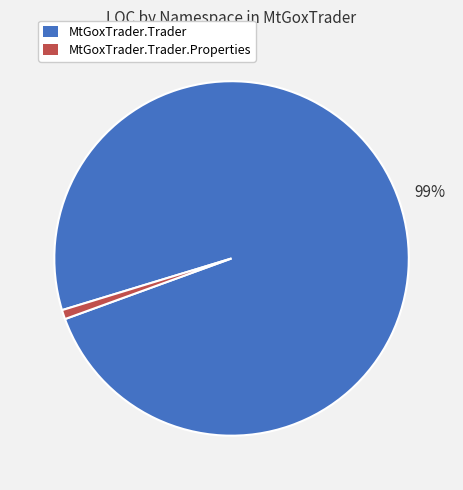

How many slices are in this pie chart?

2